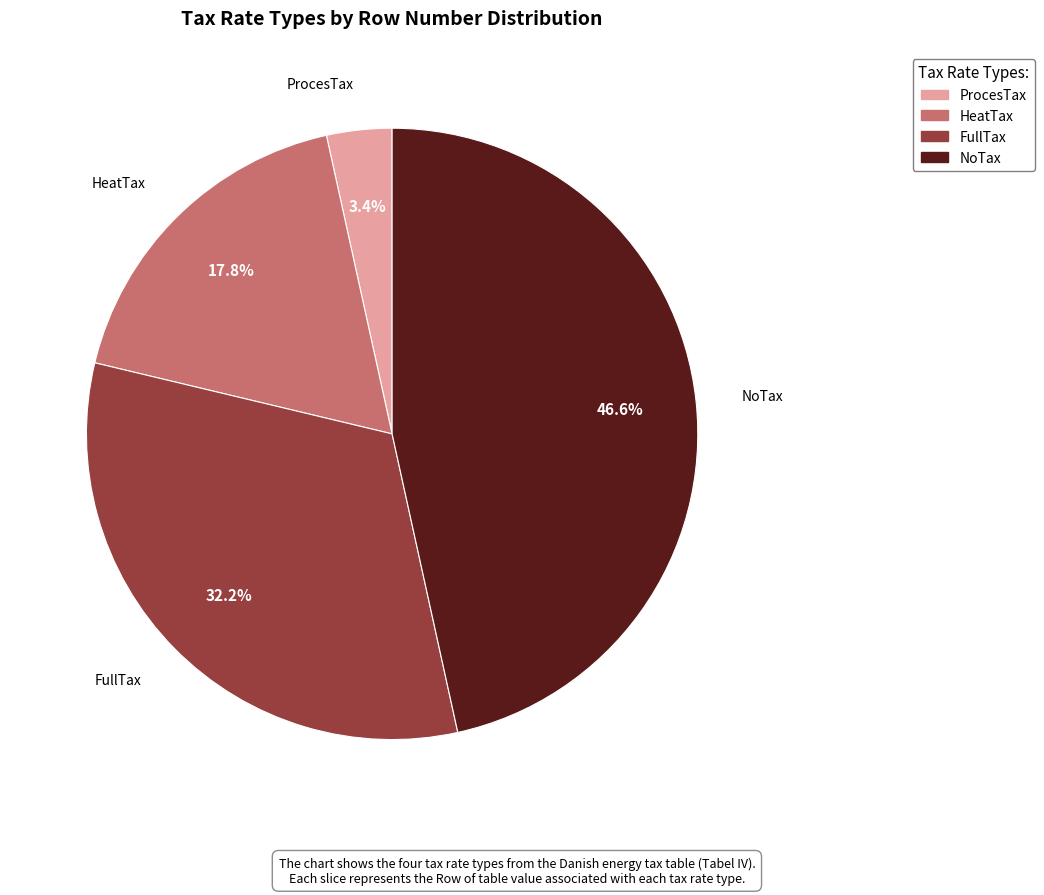

Count the number of slices in the pie.

4